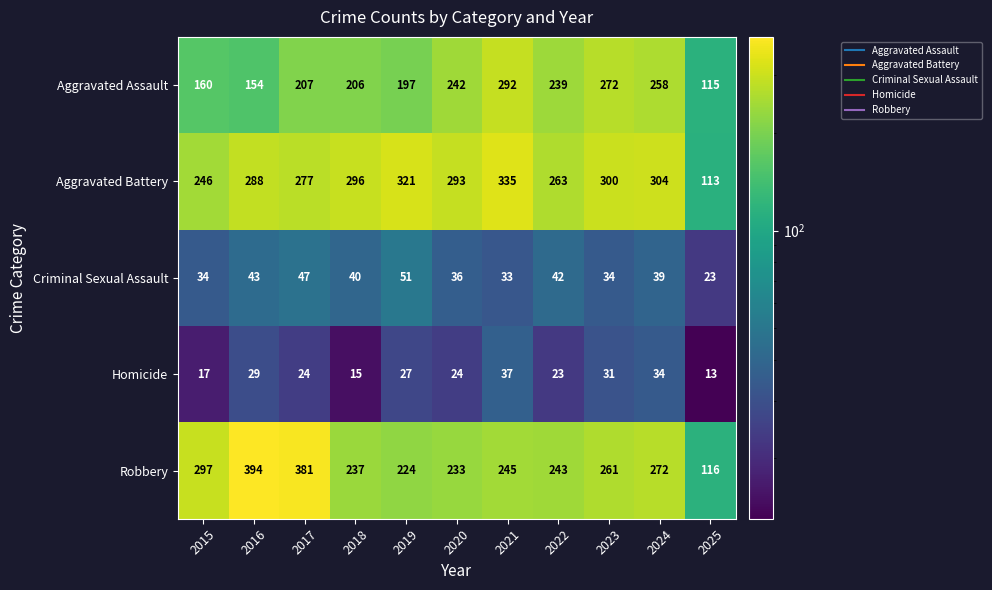

Is it true that Aggravated Assault equals 120 at 2019?

False